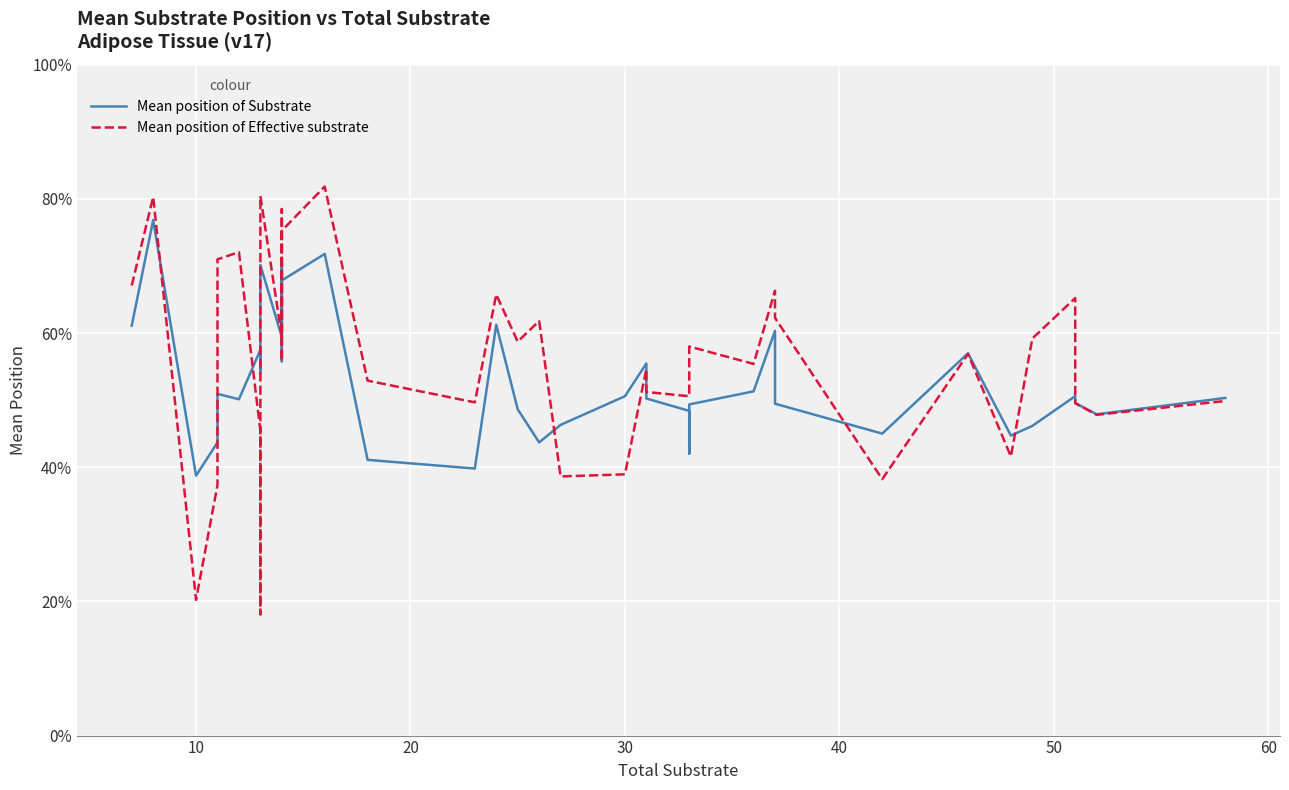

What is the value of the Mean position of Substrate point at the 2nd from the left?

0.8